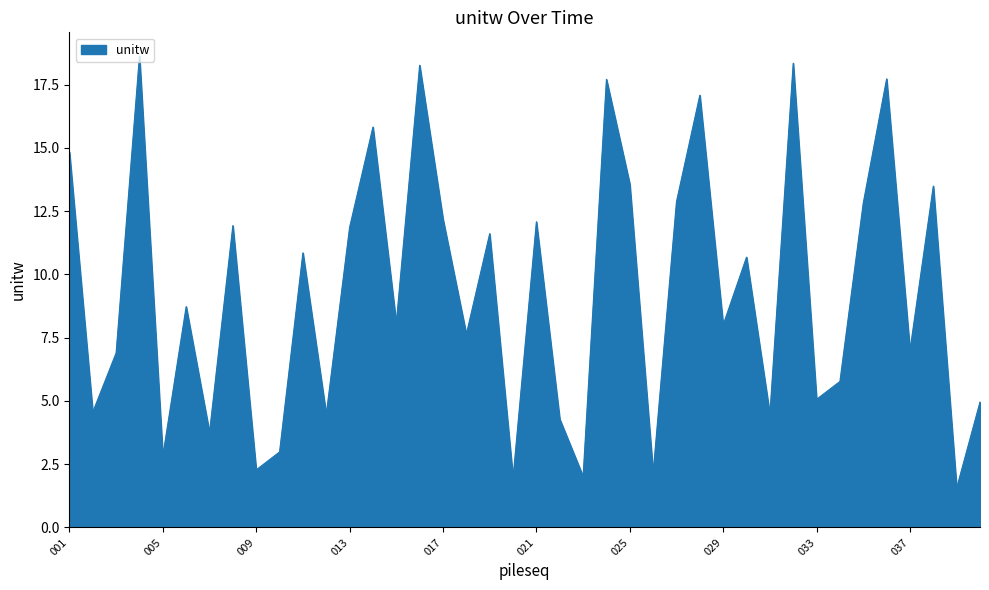

What is the minimum value shown in the chart?

1.6